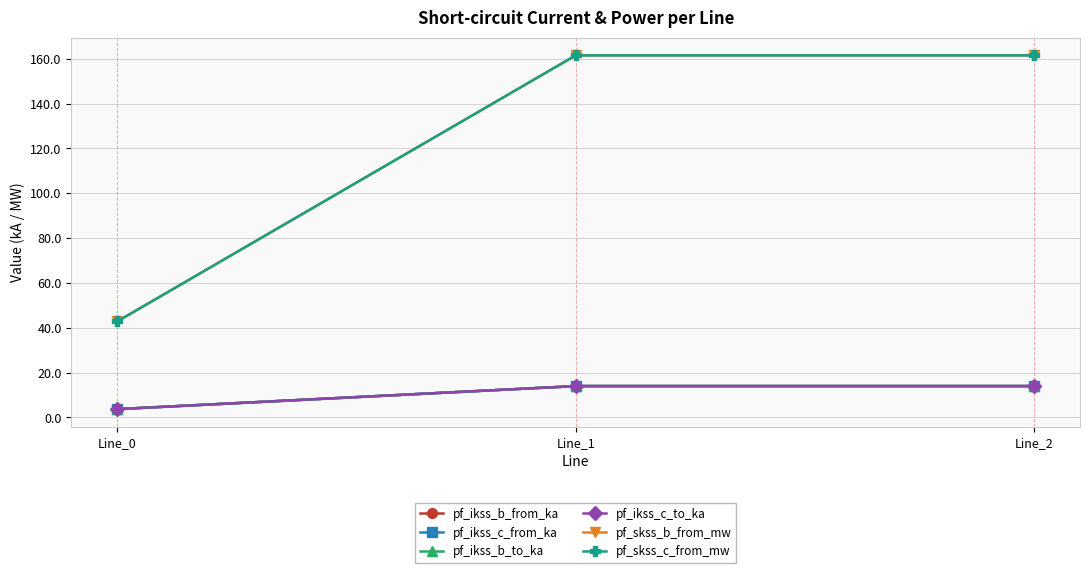

Reading left to right, transcribe all the data shown in this chart.

pf_ikss_b_from_ka: Line_0=3.7	Line_1=14.0	Line_2=14.0
pf_ikss_c_from_ka: Line_0=3.7	Line_1=14.0	Line_2=14.0
pf_ikss_b_to_ka: Line_0=3.7	Line_1=14.0	Line_2=14.0
pf_ikss_c_to_ka: Line_0=3.7	Line_1=14.0	Line_2=14.0
pf_skss_b_from_mw: Line_0=42.8	Line_1=161.5	Line_2=161.5
pf_skss_c_from_mw: Line_0=42.8	Line_1=161.5	Line_2=161.5